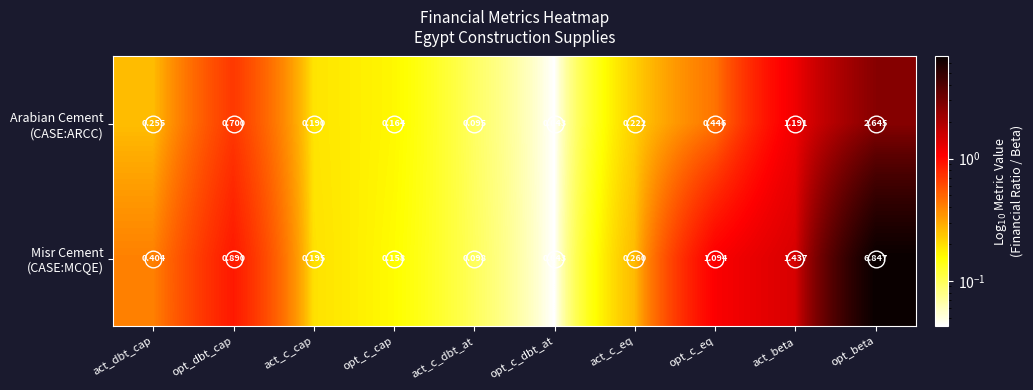

At which category is the sum across all series the highest?

opt_beta